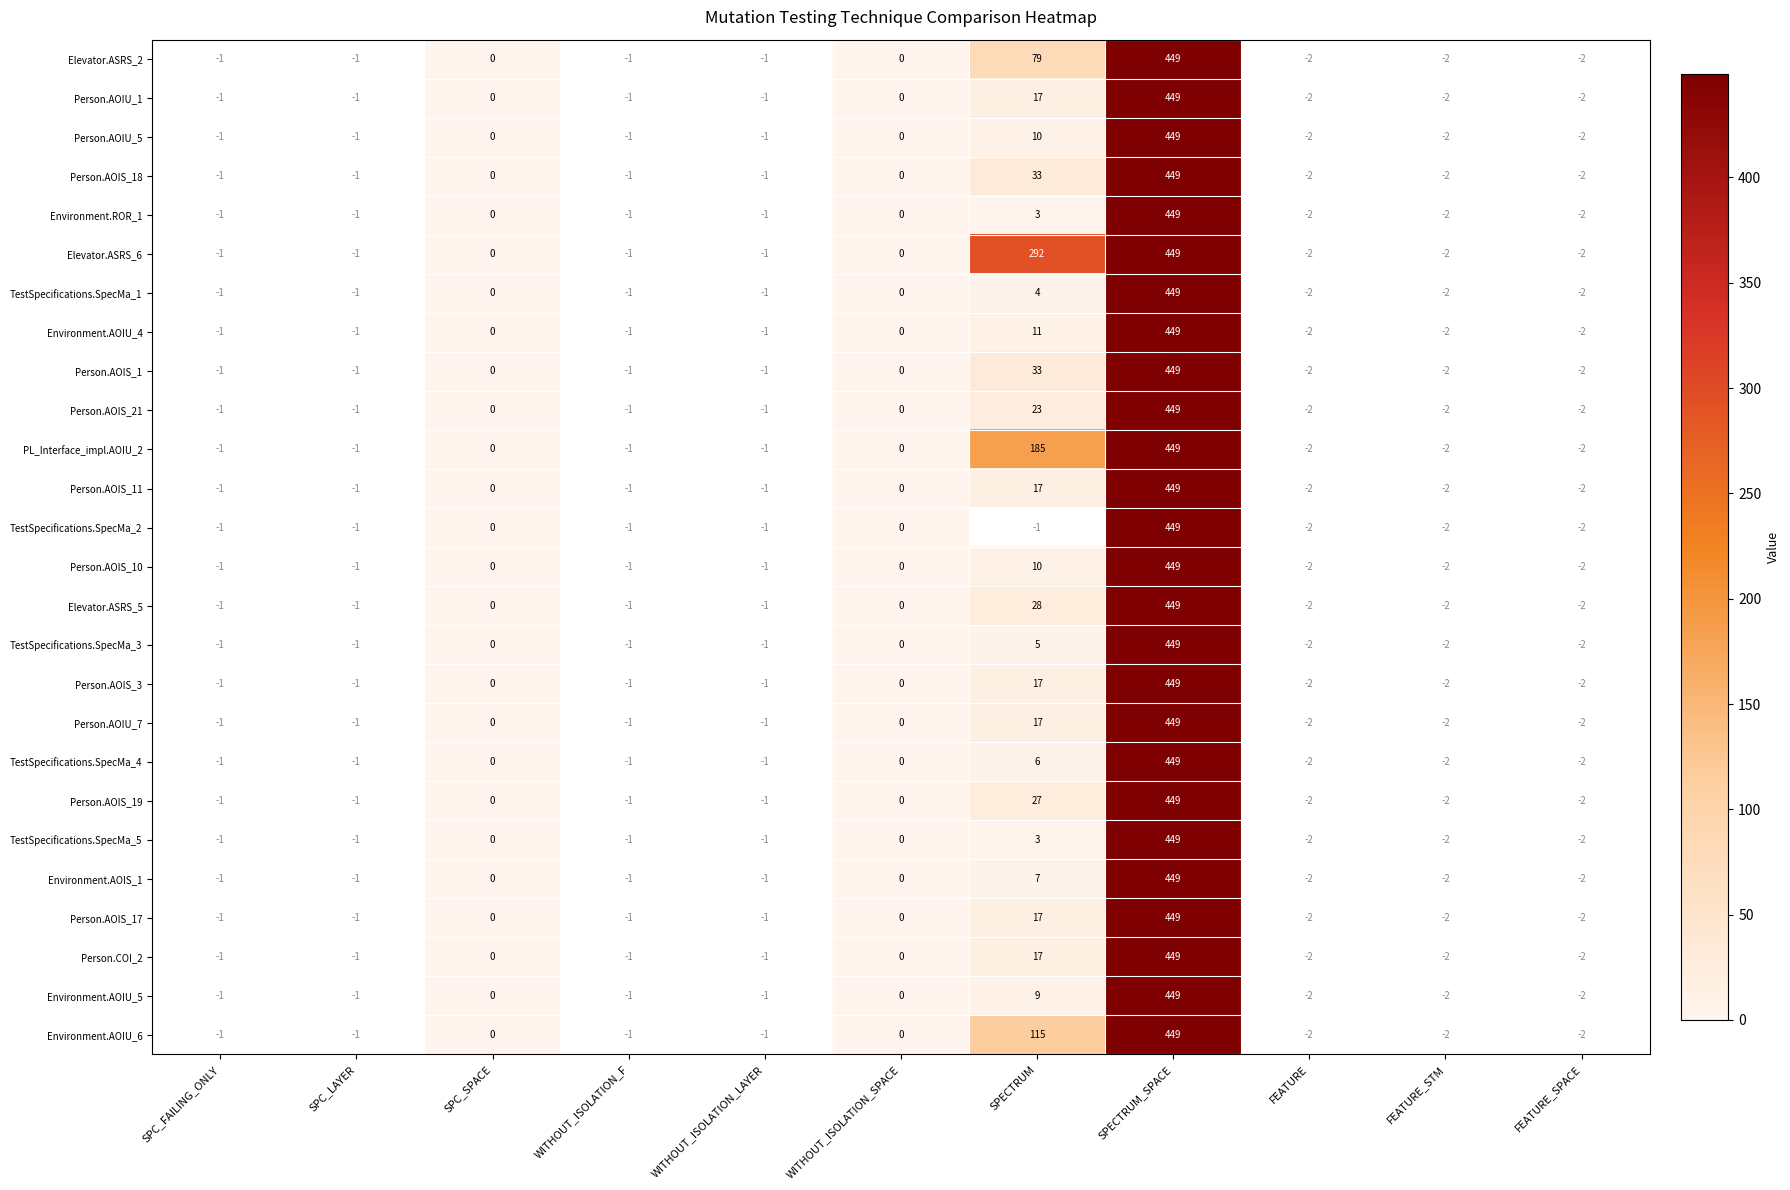

Count the number of data series in this chart.

26